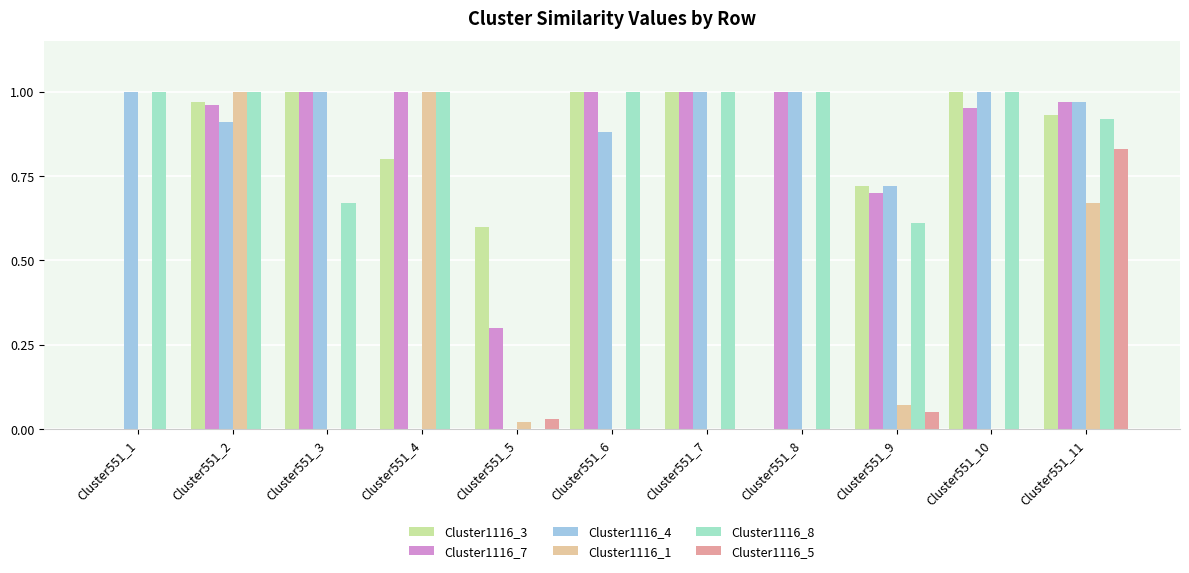

Which category has the highest value in the Cluster1116_5 series?

Cluster551_11